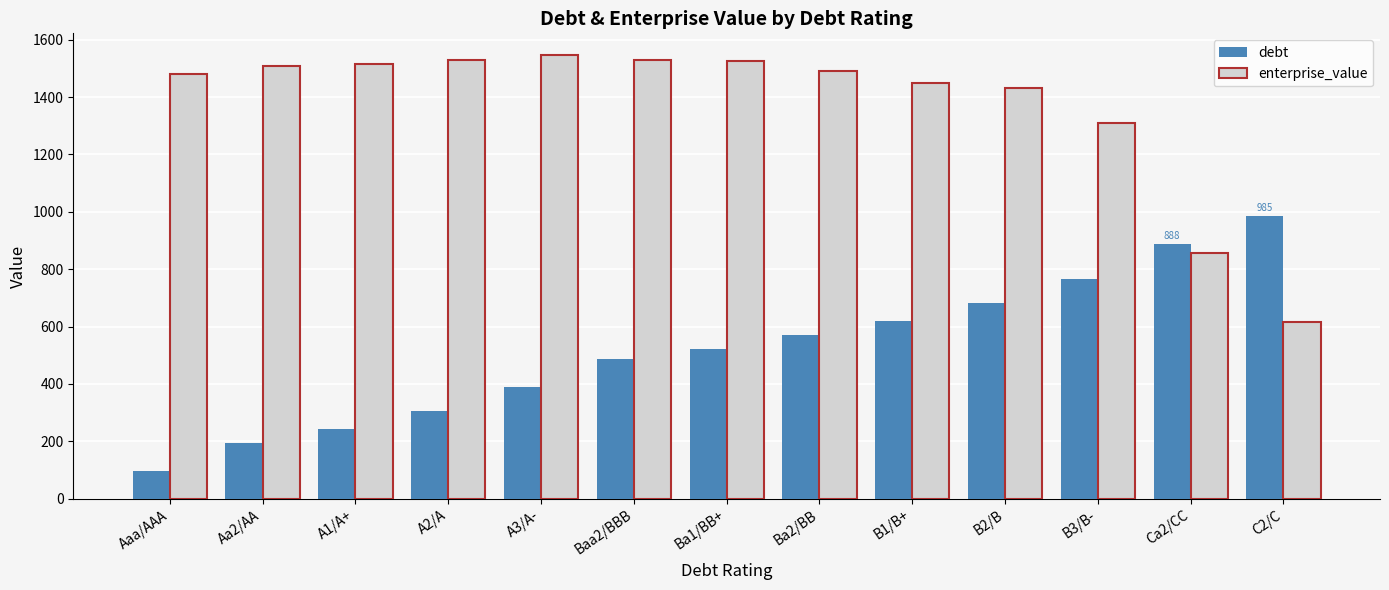

What is the maximum value for debt?

985.0